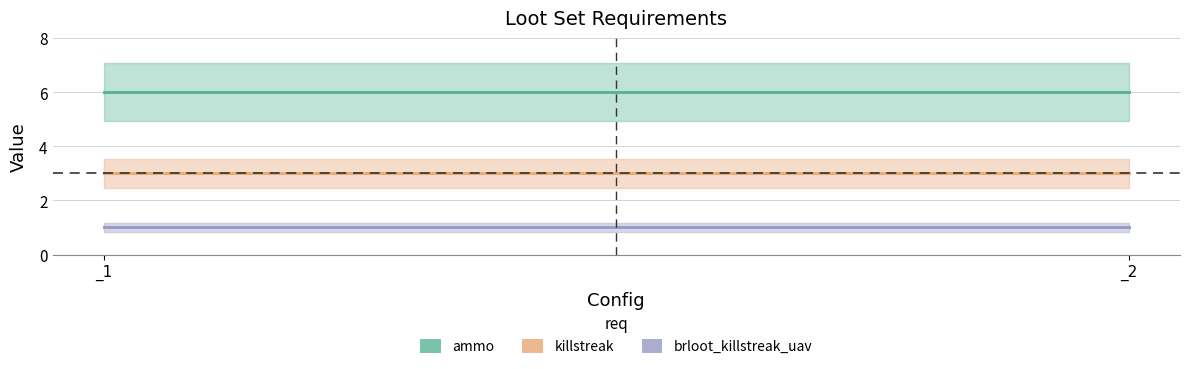

Which series has the largest total across all categories?

ammo